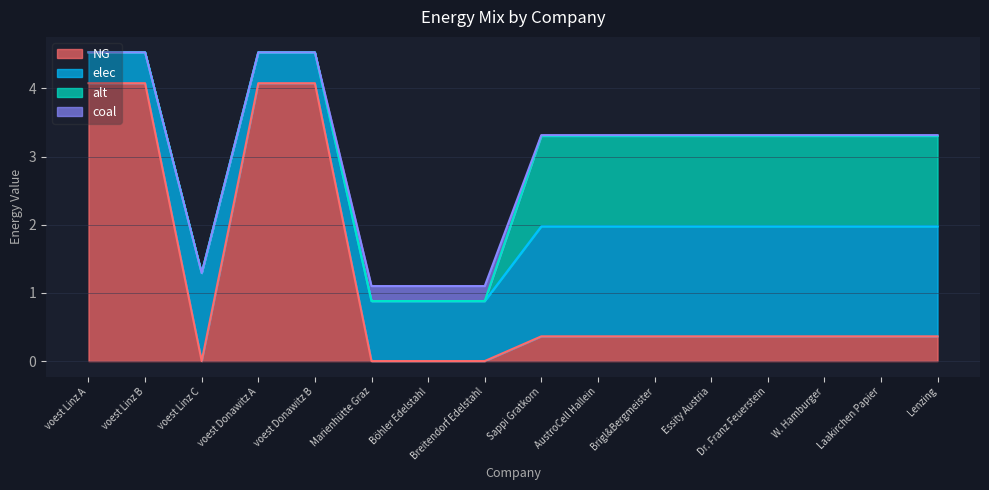

What is the value of the elec point at the 15th from the left?

1.6